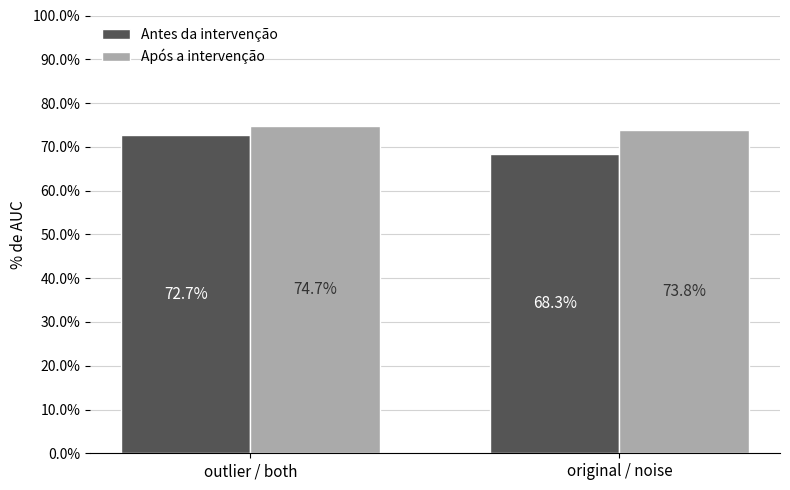

Does the chart contain stacked bars?

No